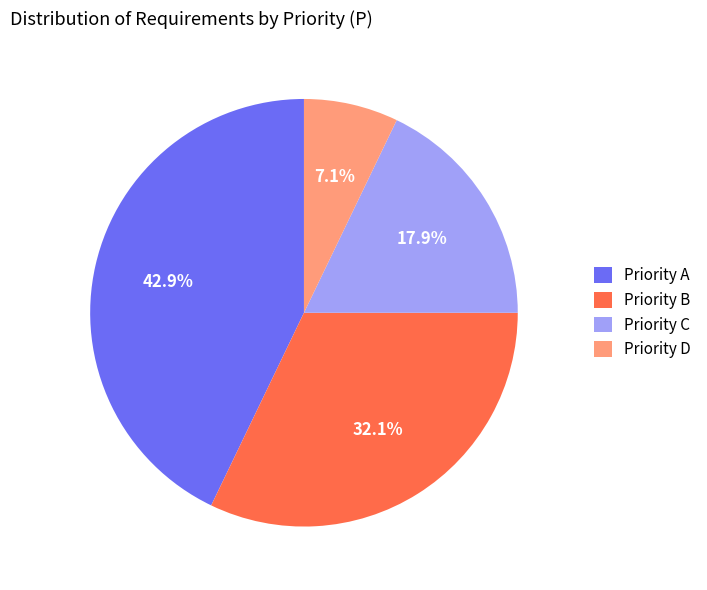

Rank the categories by value from highest to lowest.

Priority A, Priority B, Priority C, Priority D